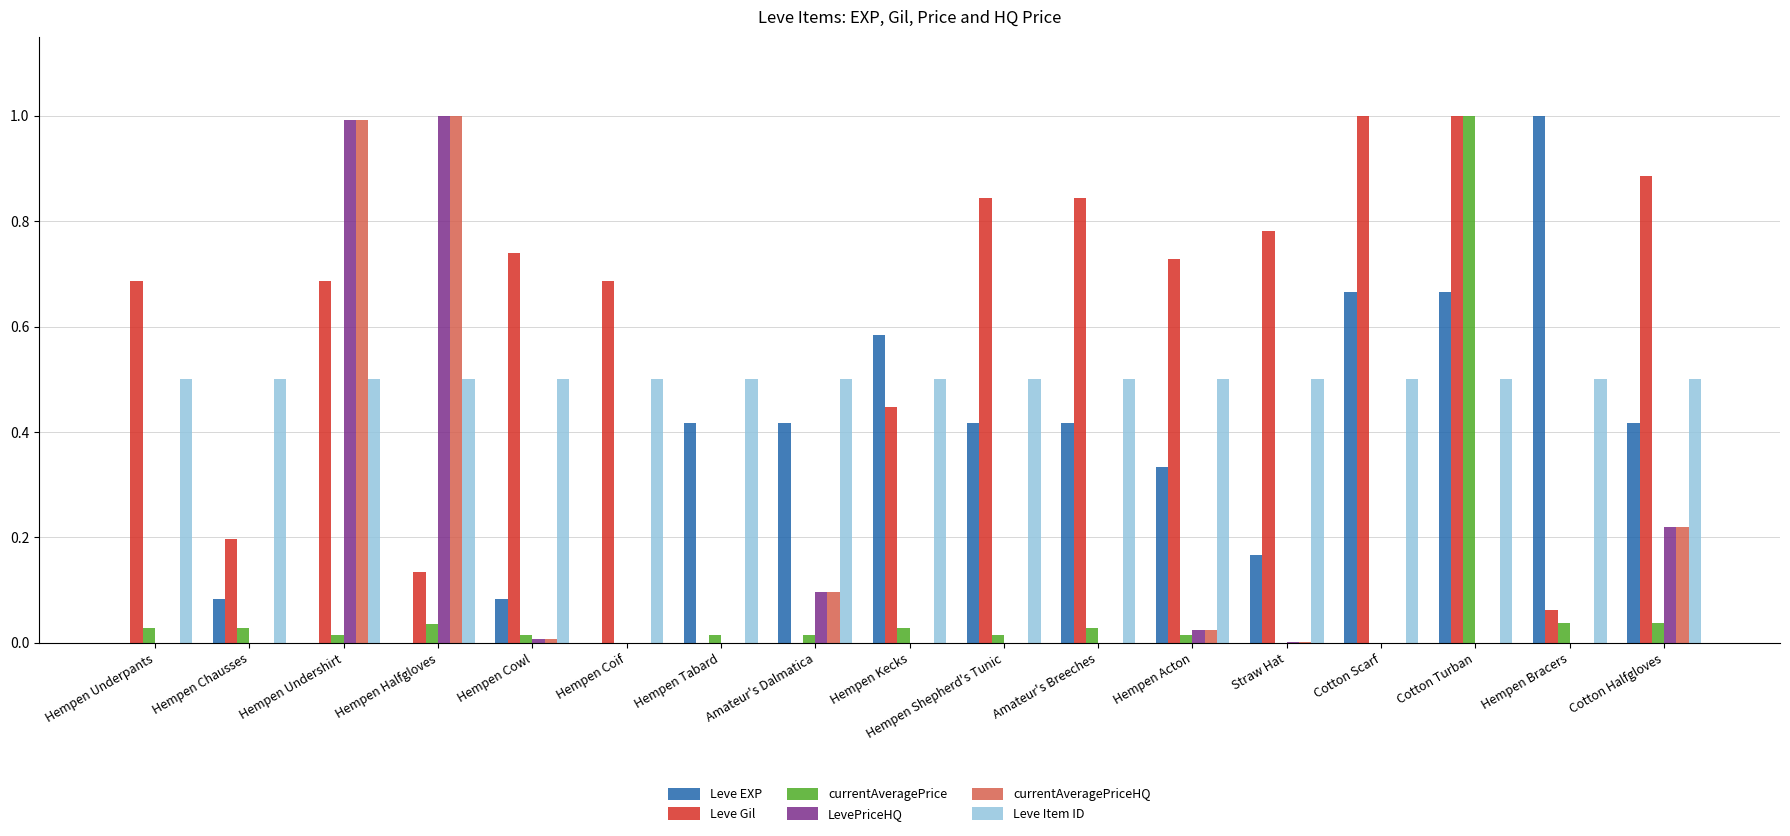

What is the maximum value shown in the chart?

1.0